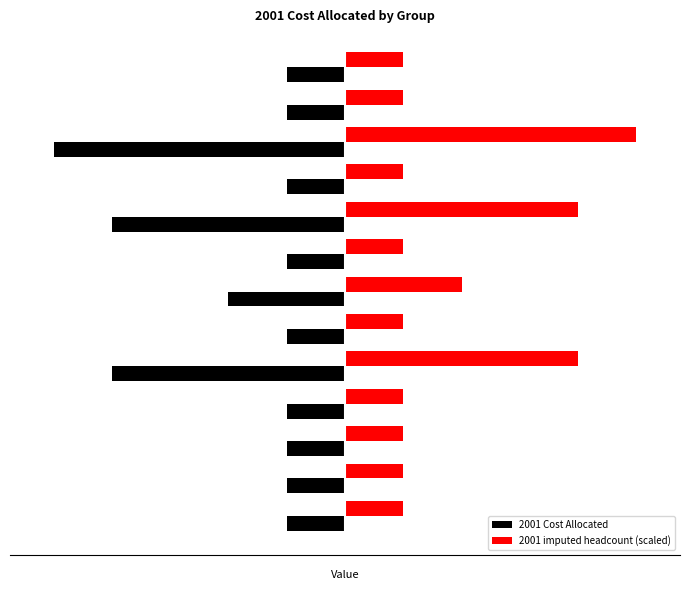

What is the average value of the 2001 imputed headcount (scaled) series?

946024.9